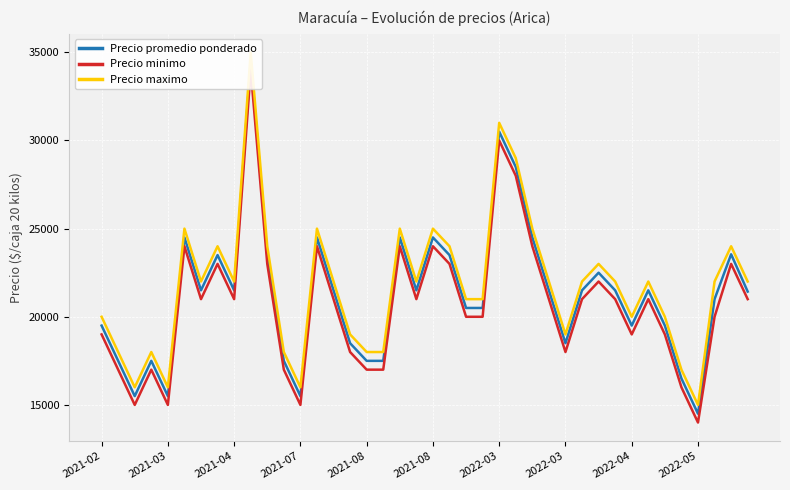

How many interior local valleys does the Precio promedio ponderado series have?

9